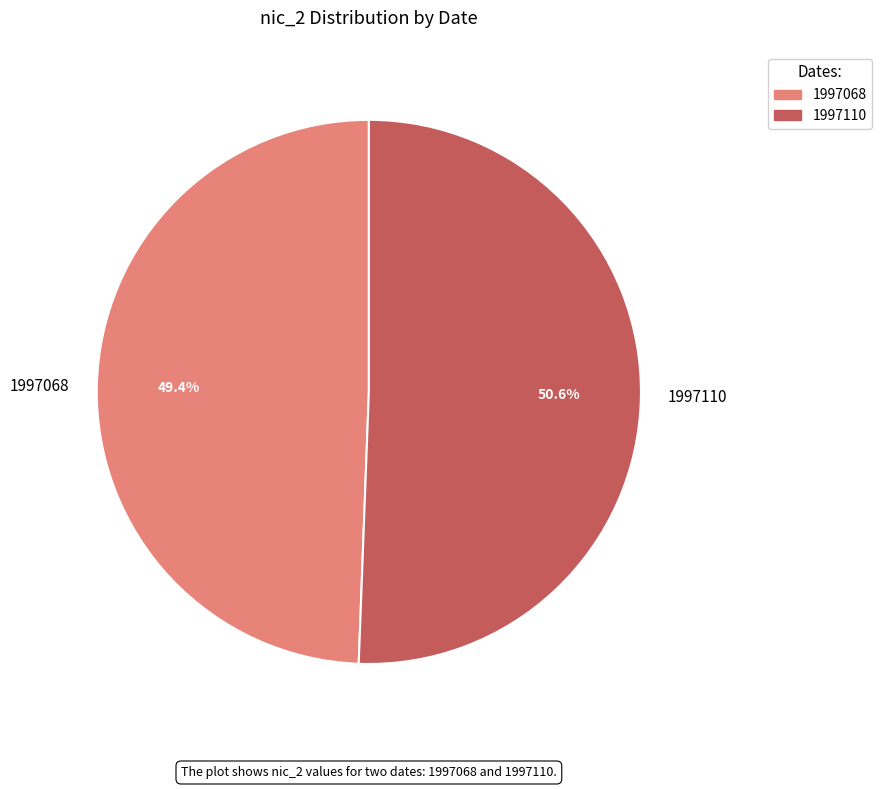

What percentage is the 1997068 slice, to the nearest percent?

49%